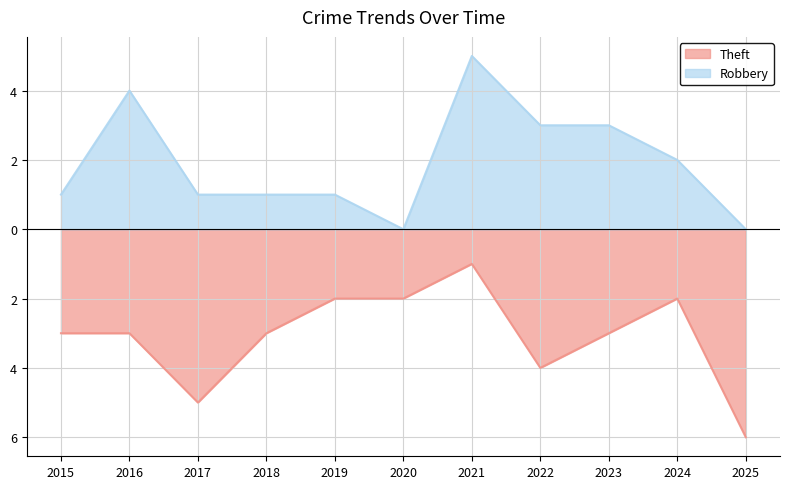

Rank the series by their maximum value, from lowest to highest.

Theft, Robbery